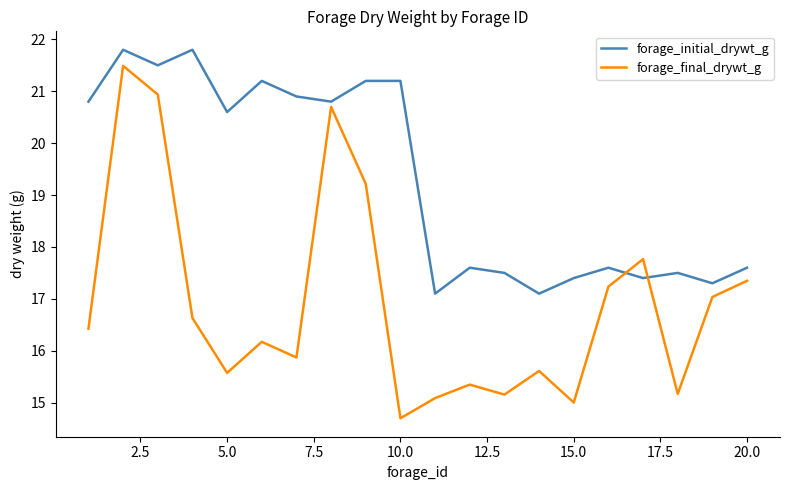

List the series in order of their peak value, lowest first.

forage_final_drywt_g, forage_initial_drywt_g